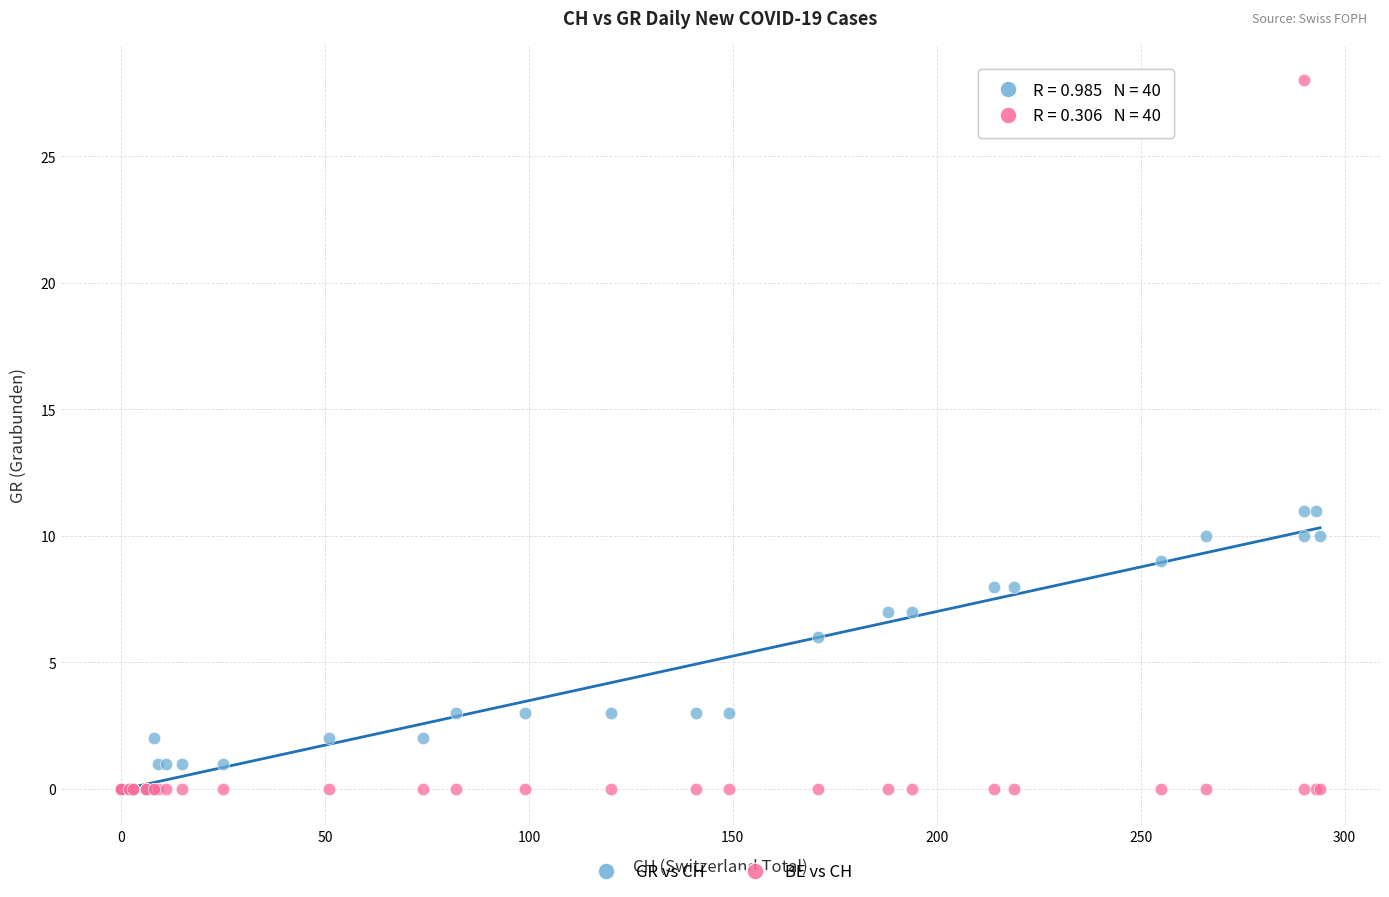

Which series contains the highest Y value?

BE vs CH